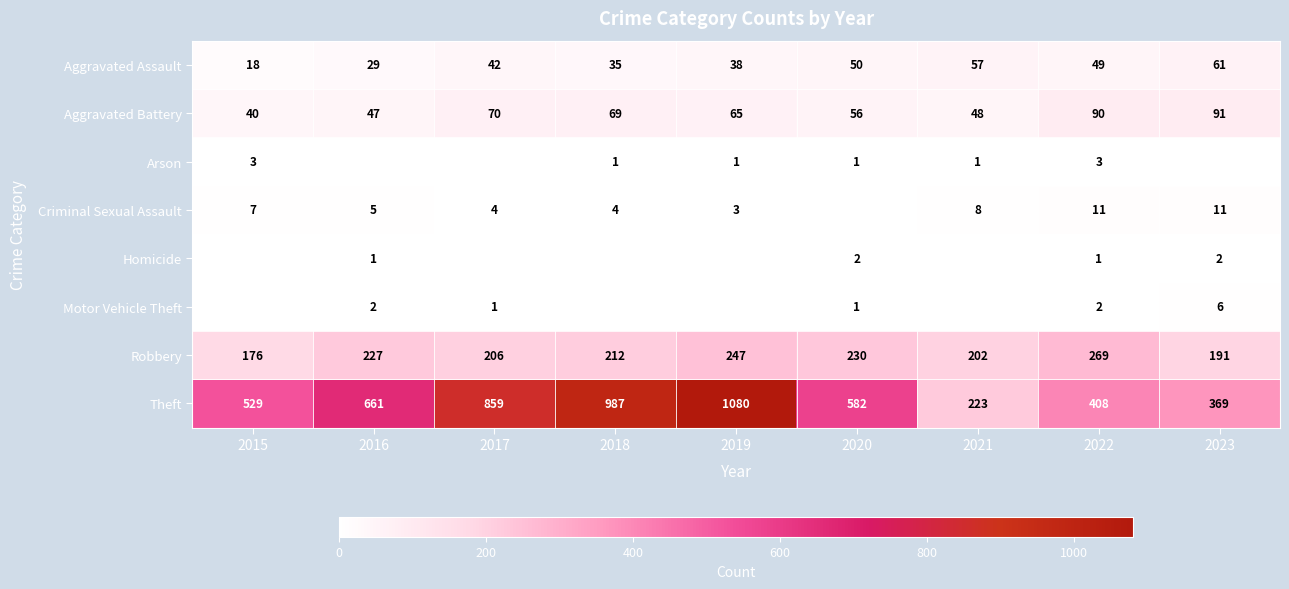

At how many categories does at least one series exceed 603?

4